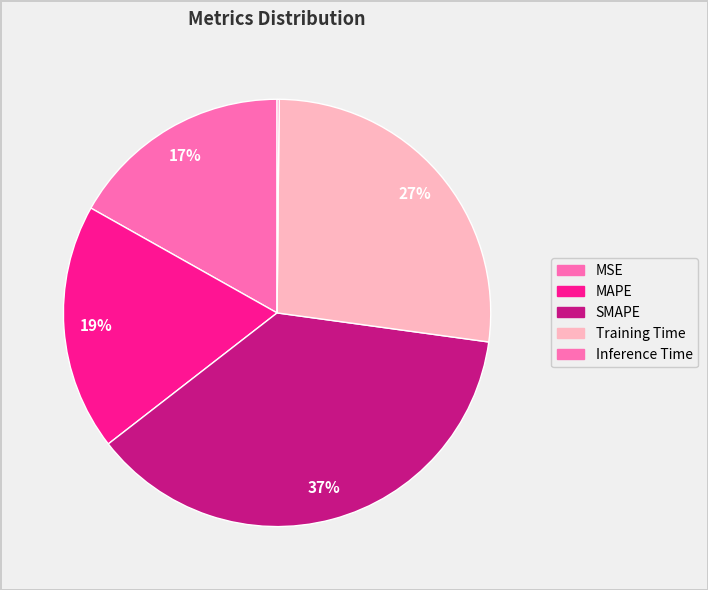

Does SMAPE represent more than half of the total?

No